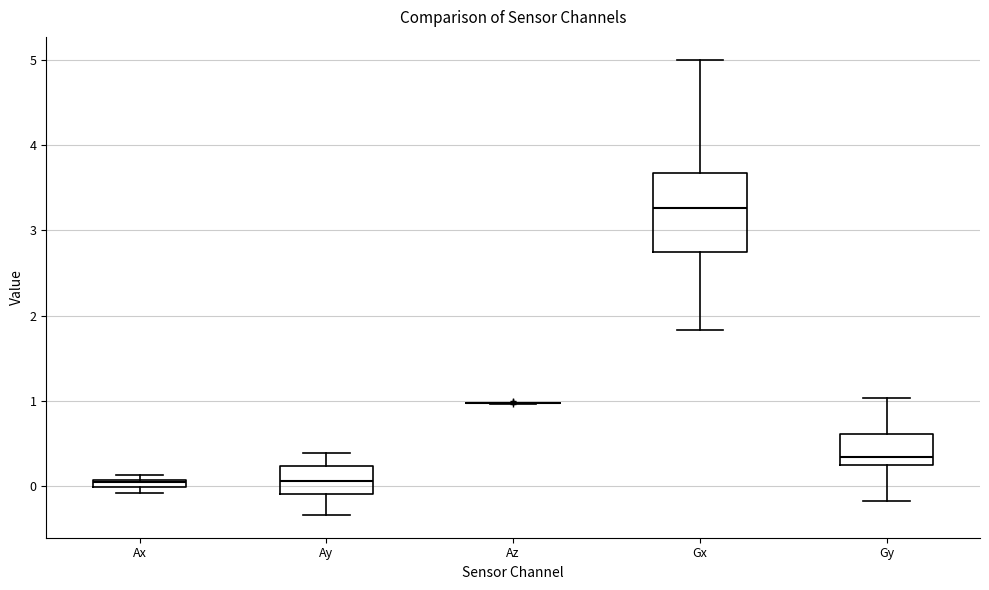

Which box is the tallest, from its lower edge to its upper edge?

Gx